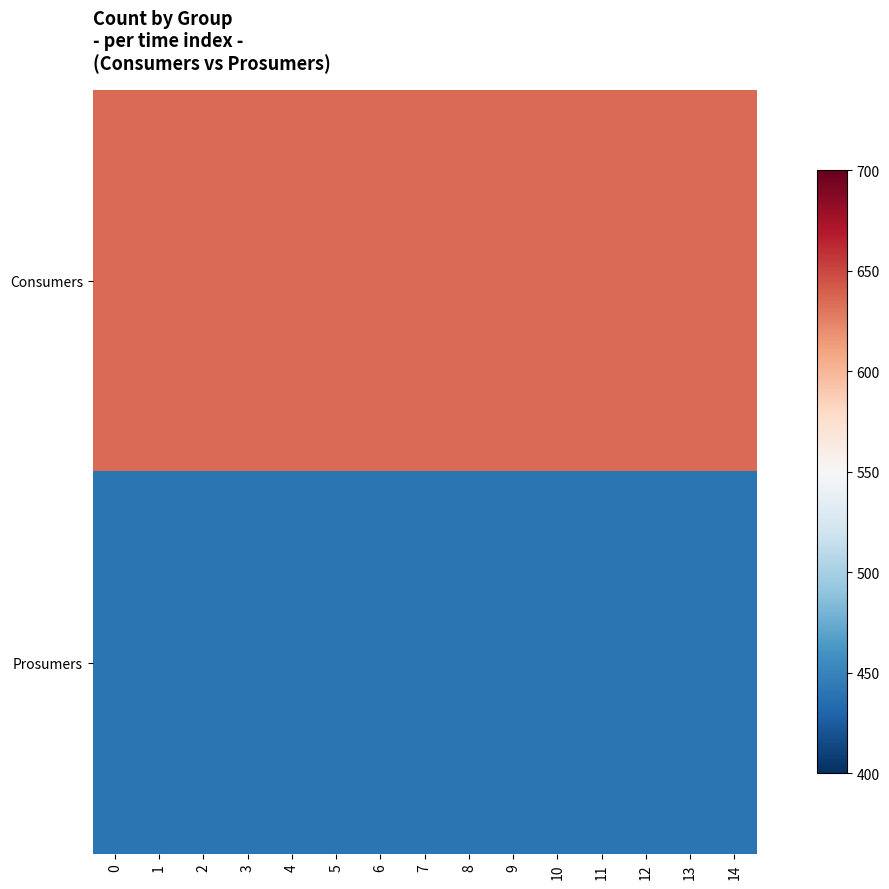

Reading left to right, list all the values displayed in this chart.

Consumers: 0=635	1=635	2=635	3=635	4=635	5=635	6=635	7=635	8=635	9=635	10=635	11=635	12=635	13=635	14=635
Prosumers: 0=440	1=440	2=440	3=440	4=440	5=440	6=440	7=440	8=440	9=440	10=440	11=440	12=440	13=440	14=440